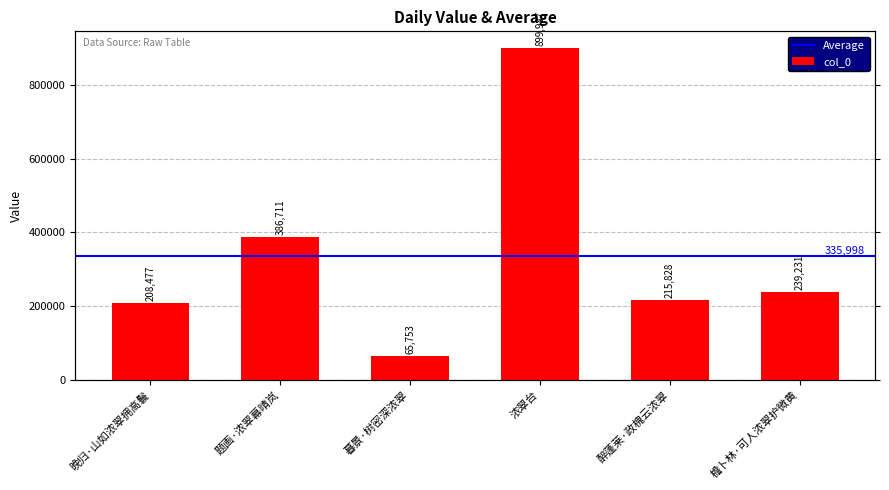

Where is the data nearest to the value 482870?

题画·浓翠幕晴岚